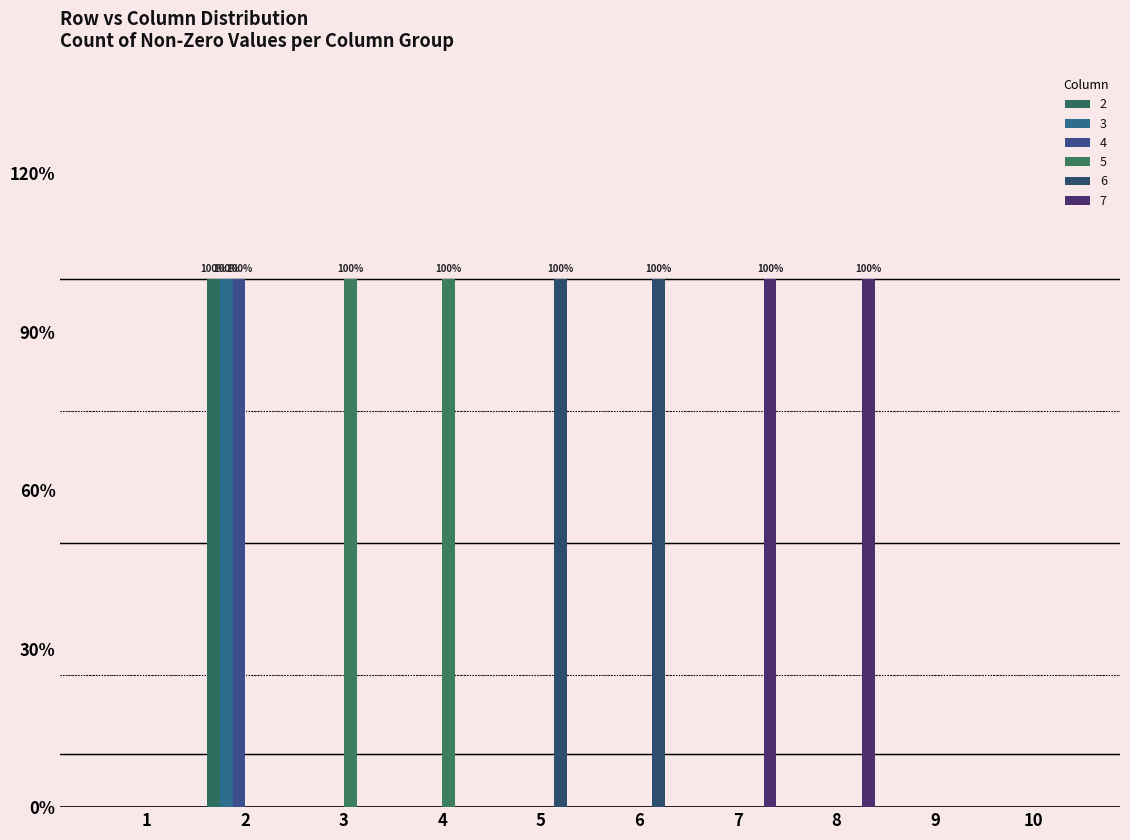

Between 8 and 1, which is larger?

8